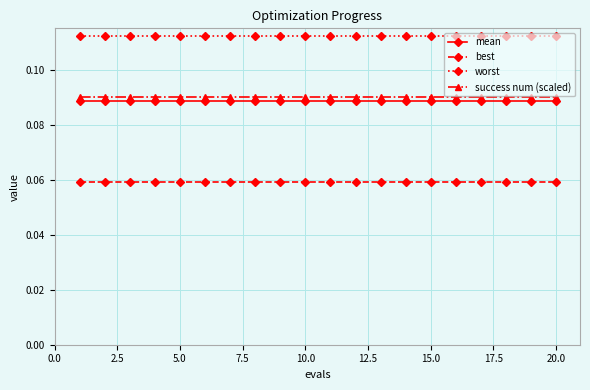

True or false: success num (scaled) and best intersect in this chart.

False